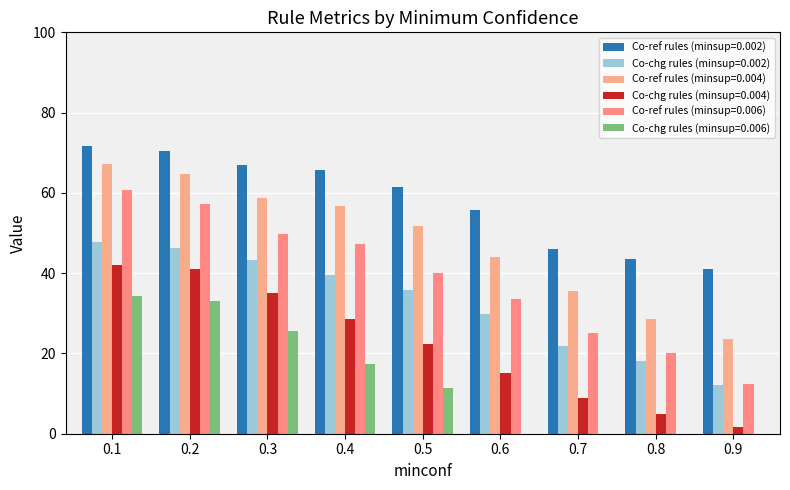

Does the chart contain stacked bars?

No